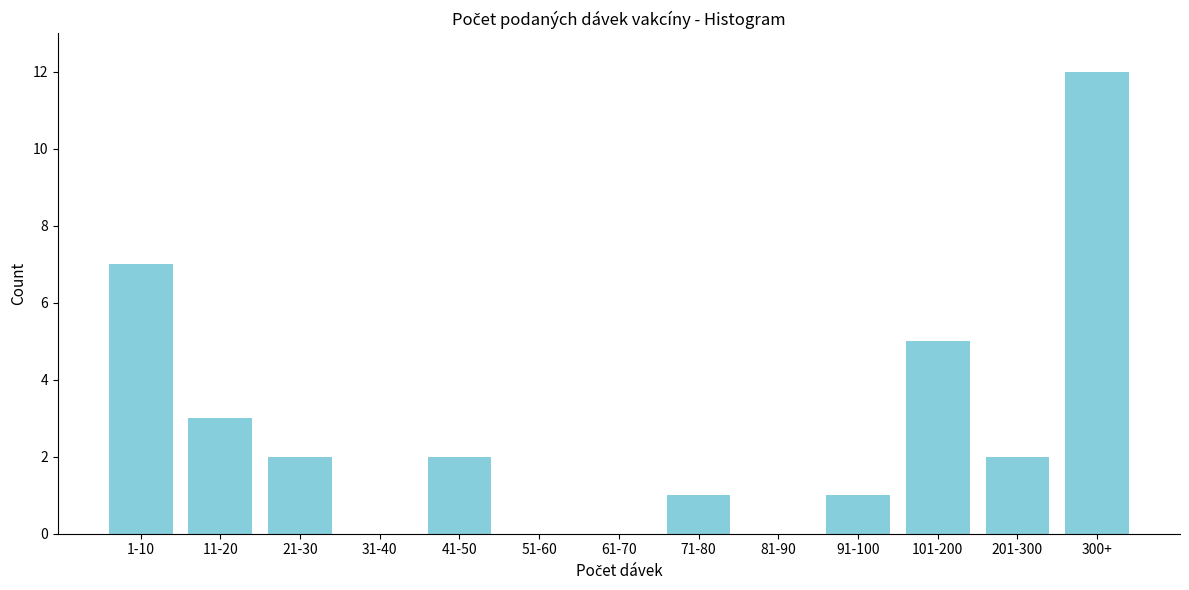

Reading left to right, transcribe all the data shown in this chart.

1-10=7	11-20=3	21-30=2	31-40=0	41-50=2	51-60=0	61-70=0	71-80=1	81-90=0	91-100=1	101-200=5	201-300=2	300+=12